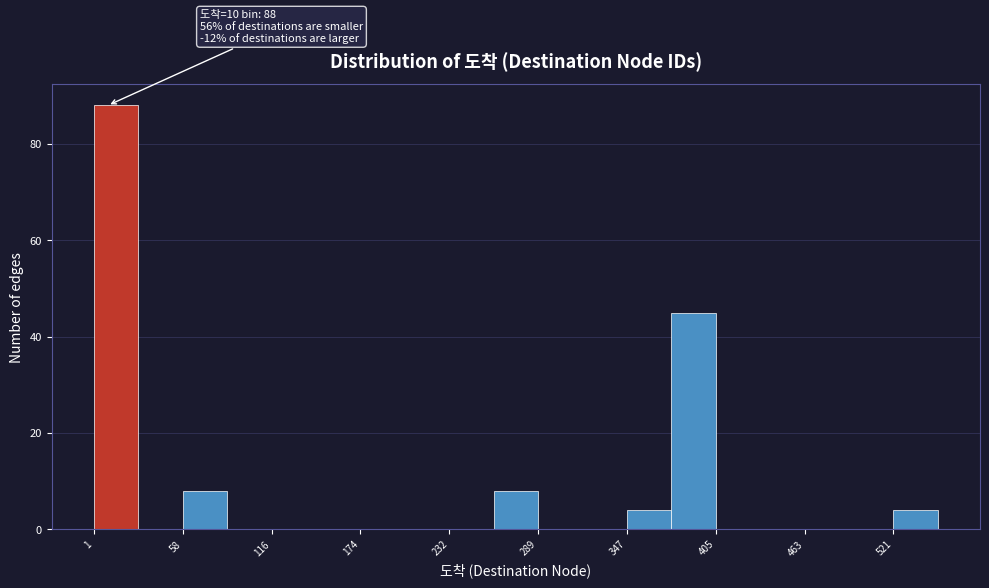

Read against the x-axis, roughly where is the centre of the tallest bar?

20